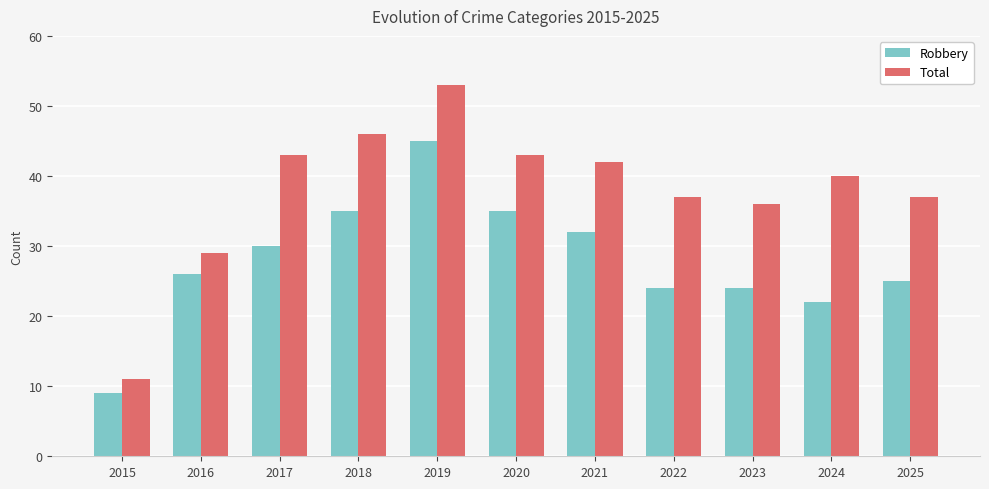

Which category has the highest value across all series?

2019